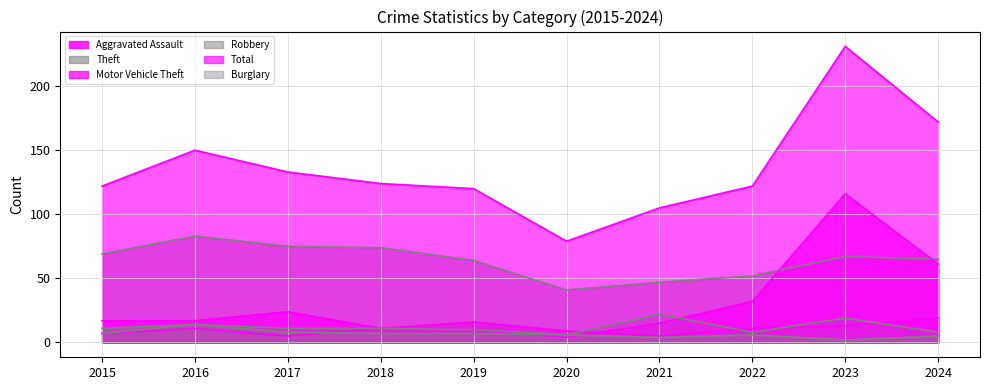

True or false: Burglary has a value of 6 at 2020.

True